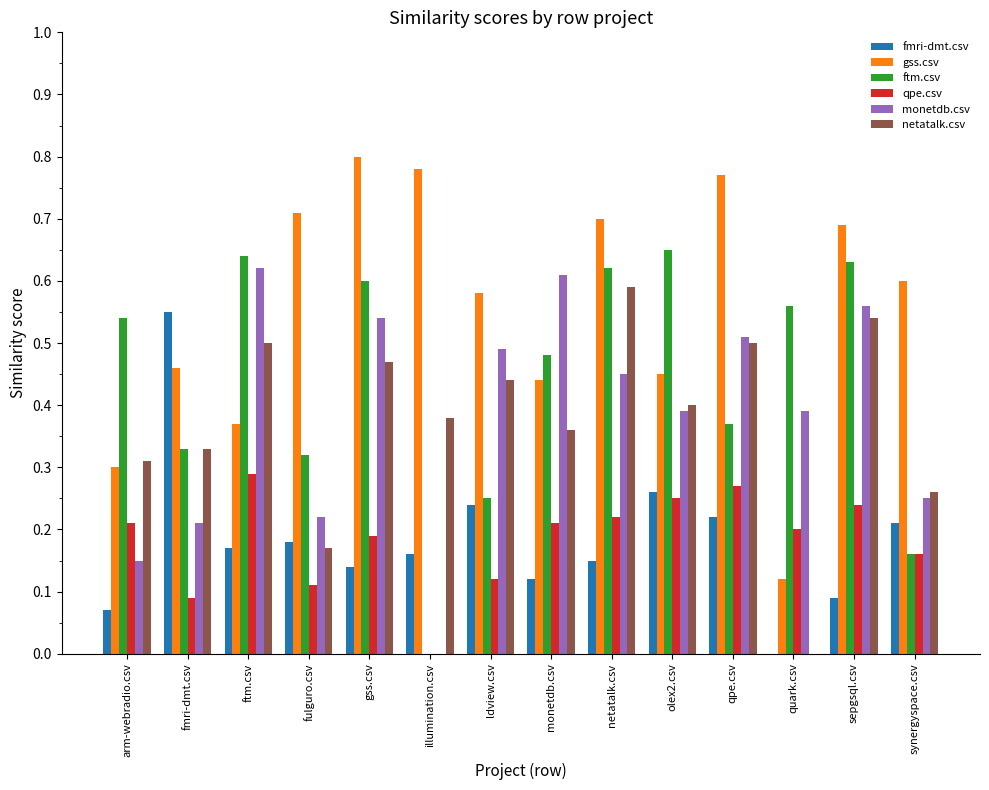

What is the sum of all fmri-dmt.csv values?

2.6